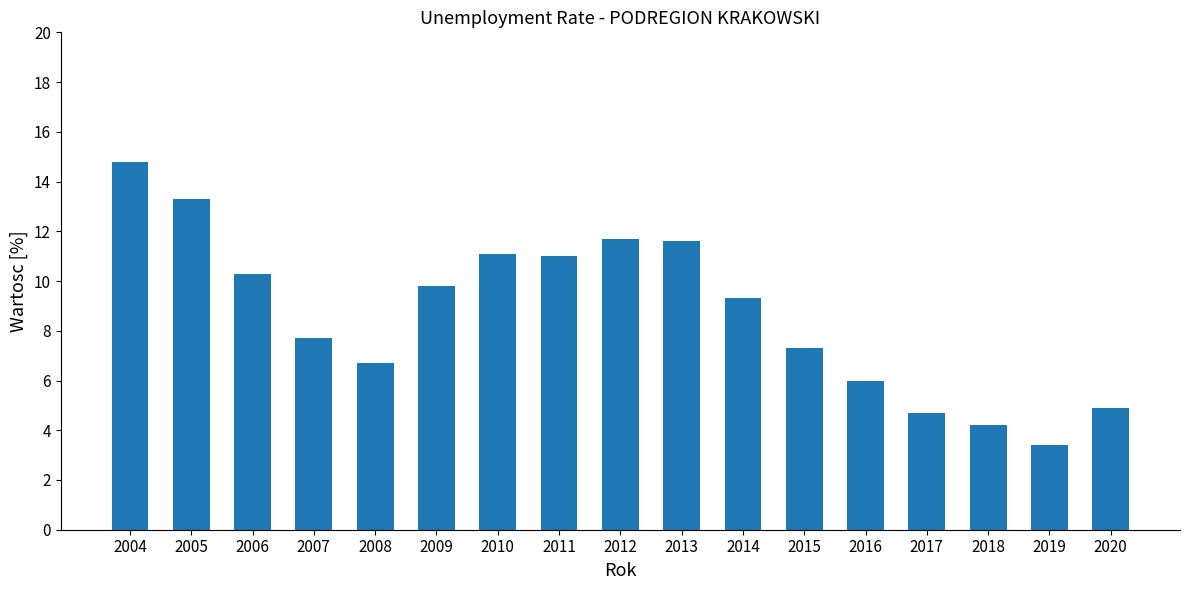

Reading left to right, list all the values displayed in this chart.

2004=14.8	2005=13.3	2006=10.3	2007=7.7	2008=6.7	2009=9.8	2010=11.1	2011=11.0	2012=11.7	2013=11.6	2014=9.3	2015=7.3	2016=6.0	2017=4.7	2018=4.2	2019=3.4	2020=4.9